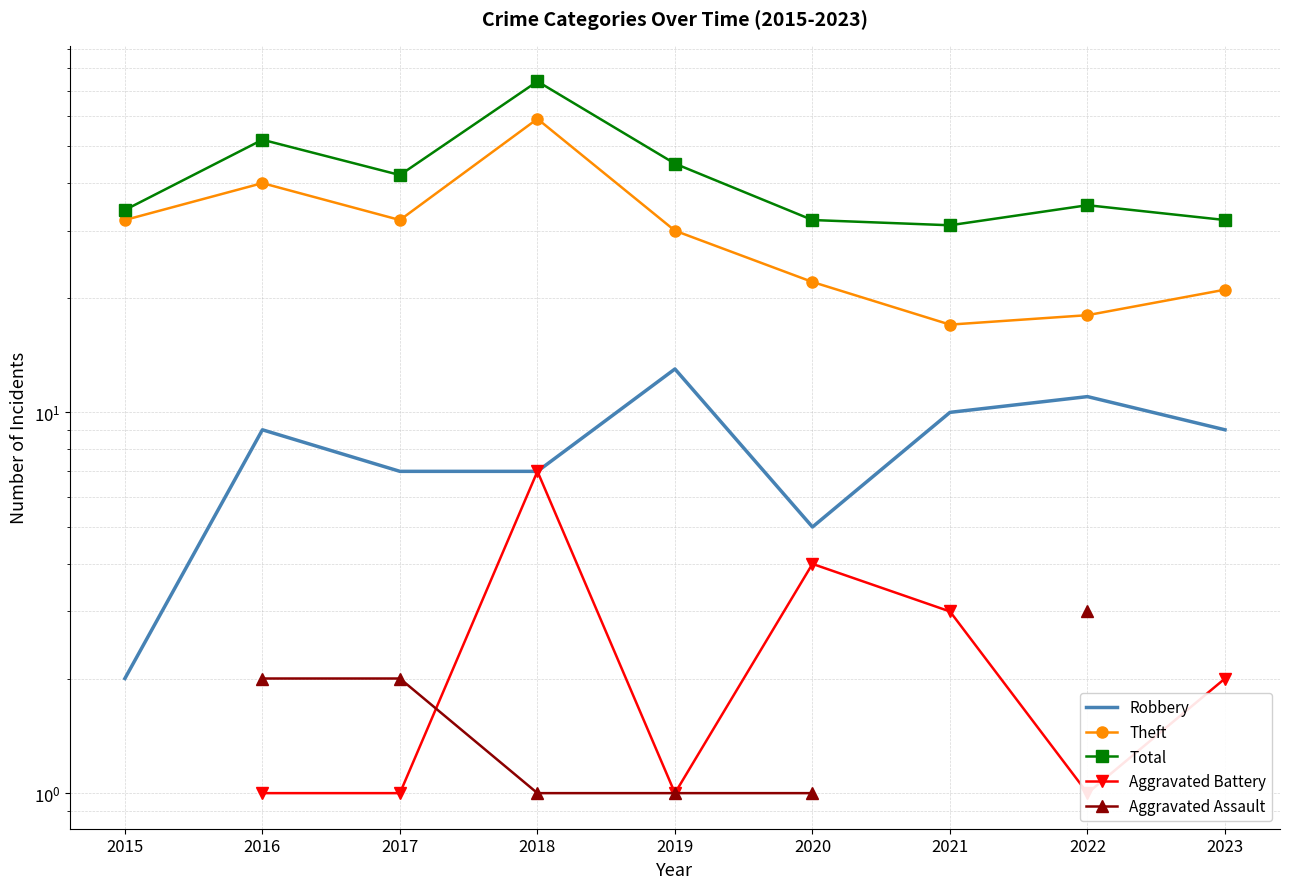

Between 2017 and 2020, which is larger?

2017